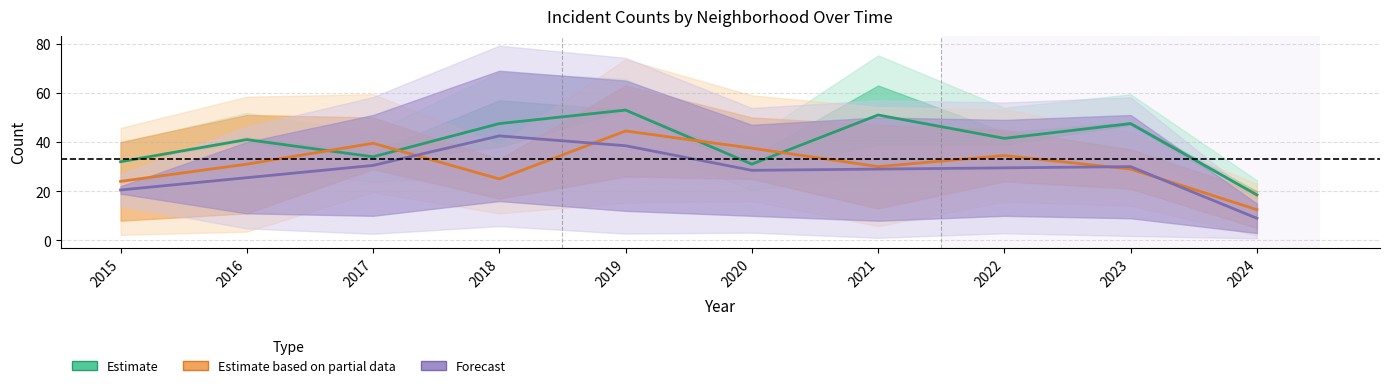

Is it true that Forecast equals 47.8 at 2020?

False